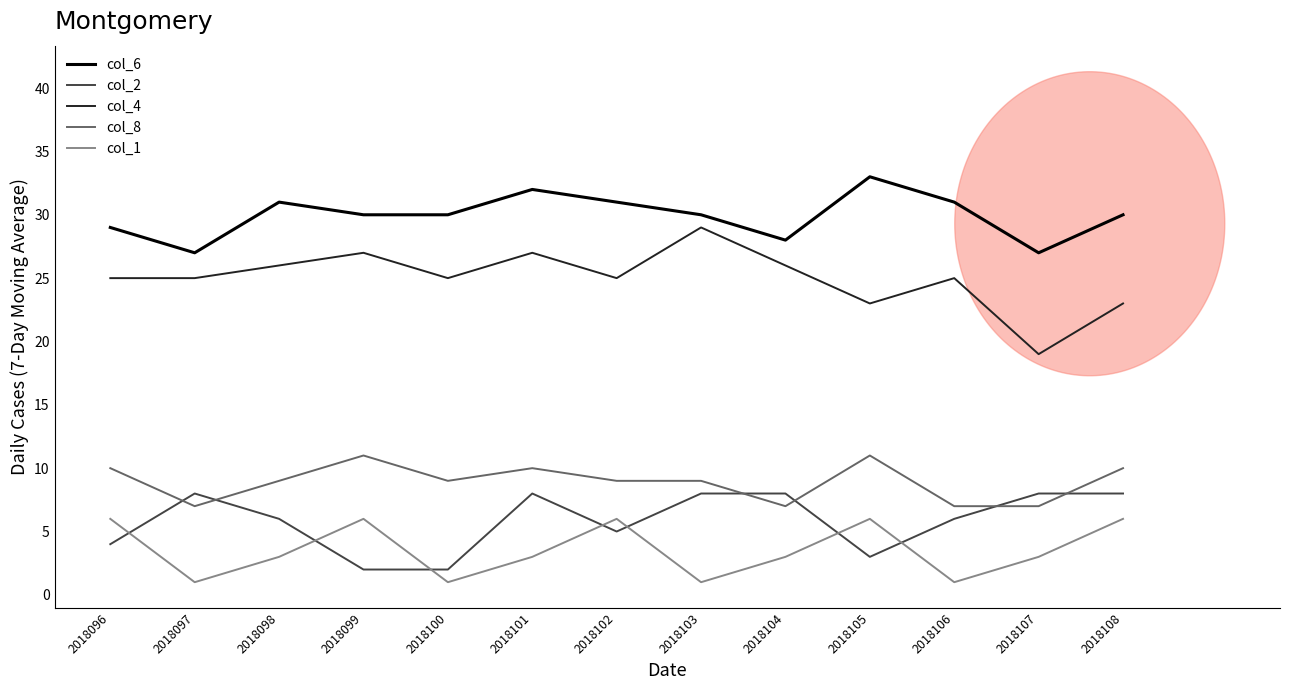

What is the spread (max minus min) of values at 2018105?

30